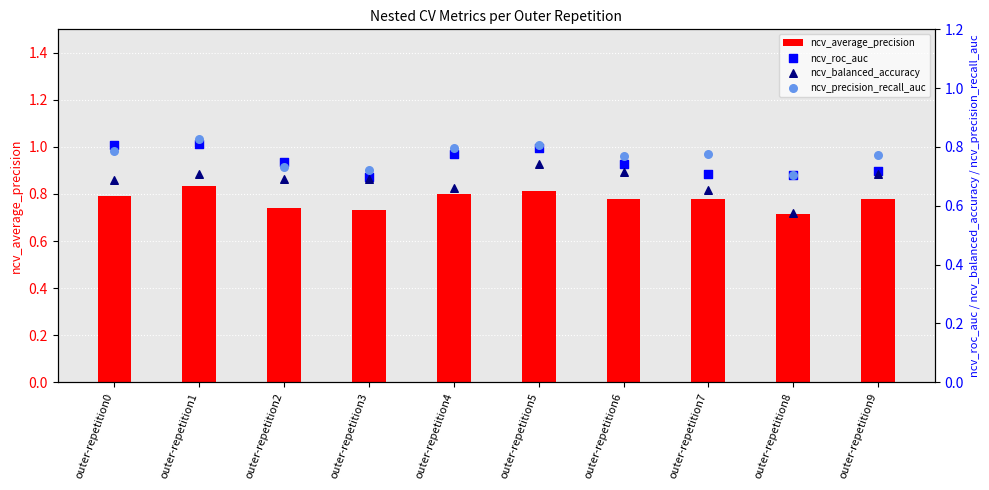

Is the value of ncv_average_precision at outer-repetition5 greater than the value of ncv_balanced_accuracy at outer-repetition0?

Yes